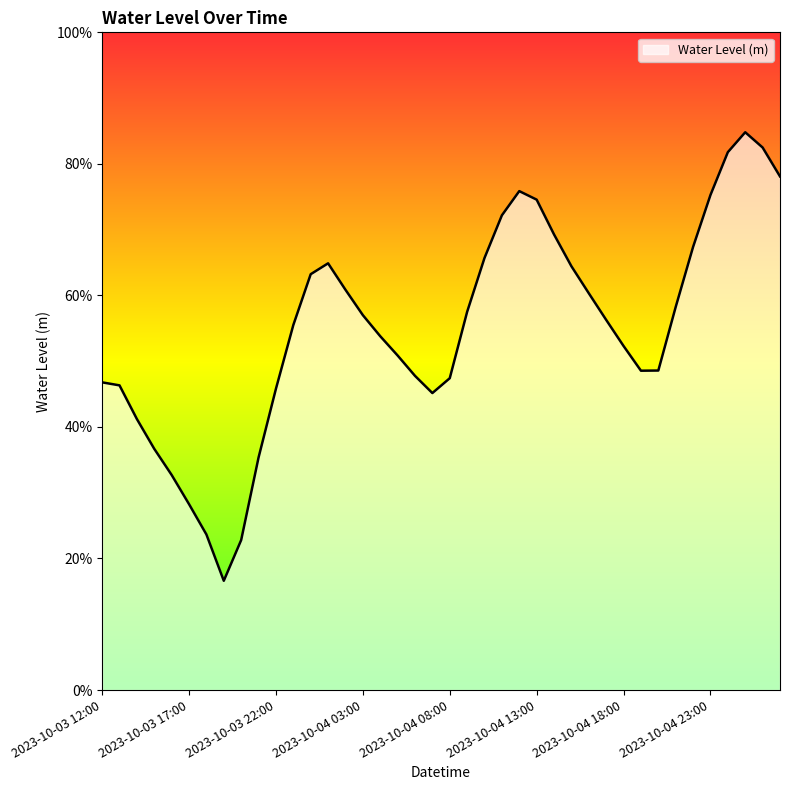

What is the sum of all values?

22.0